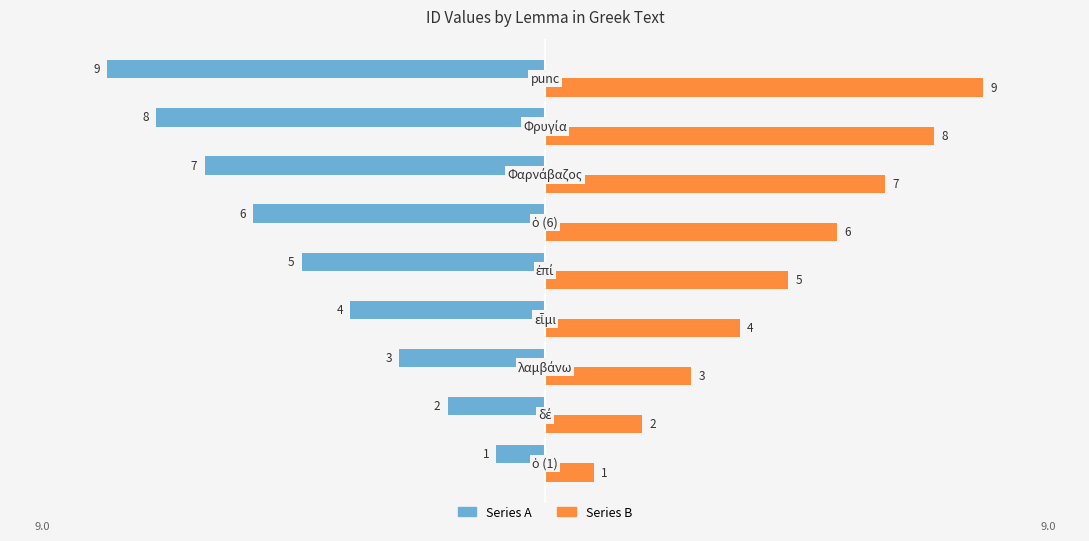

What is the maximum value for Series B?

9